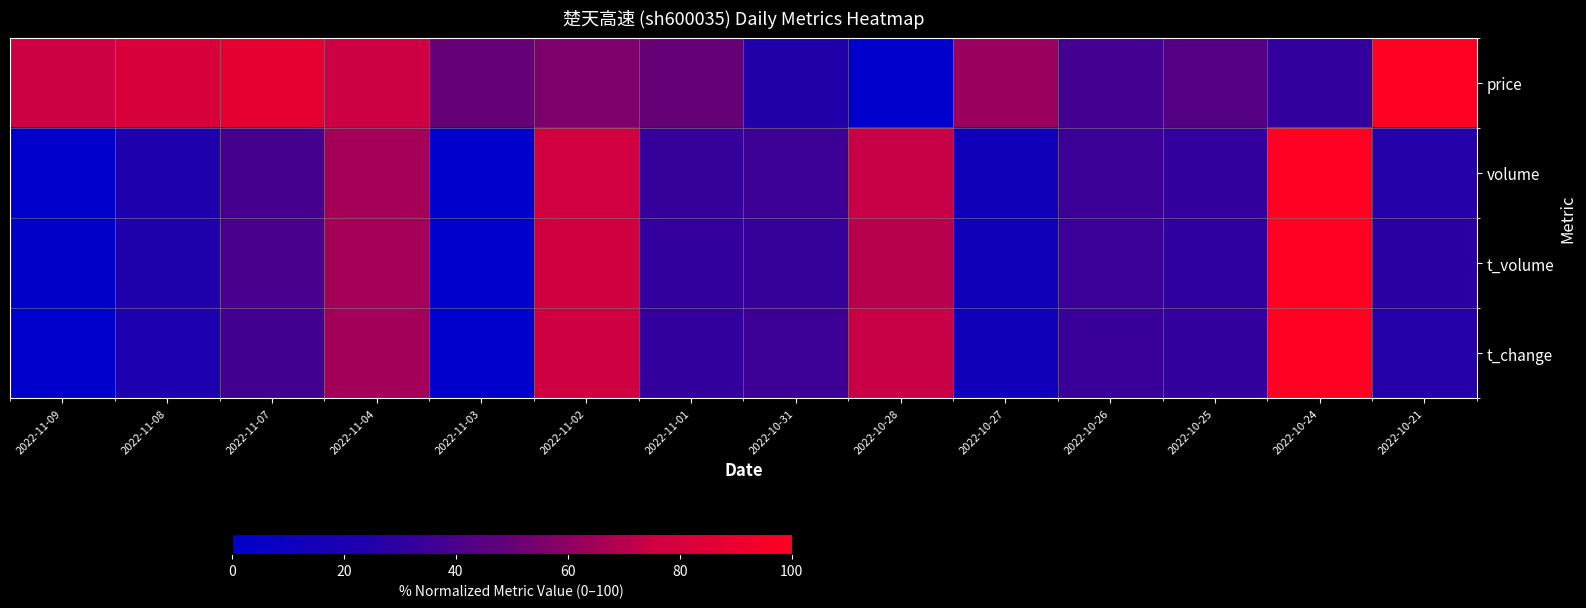

Which series has the widest spread of values?

price